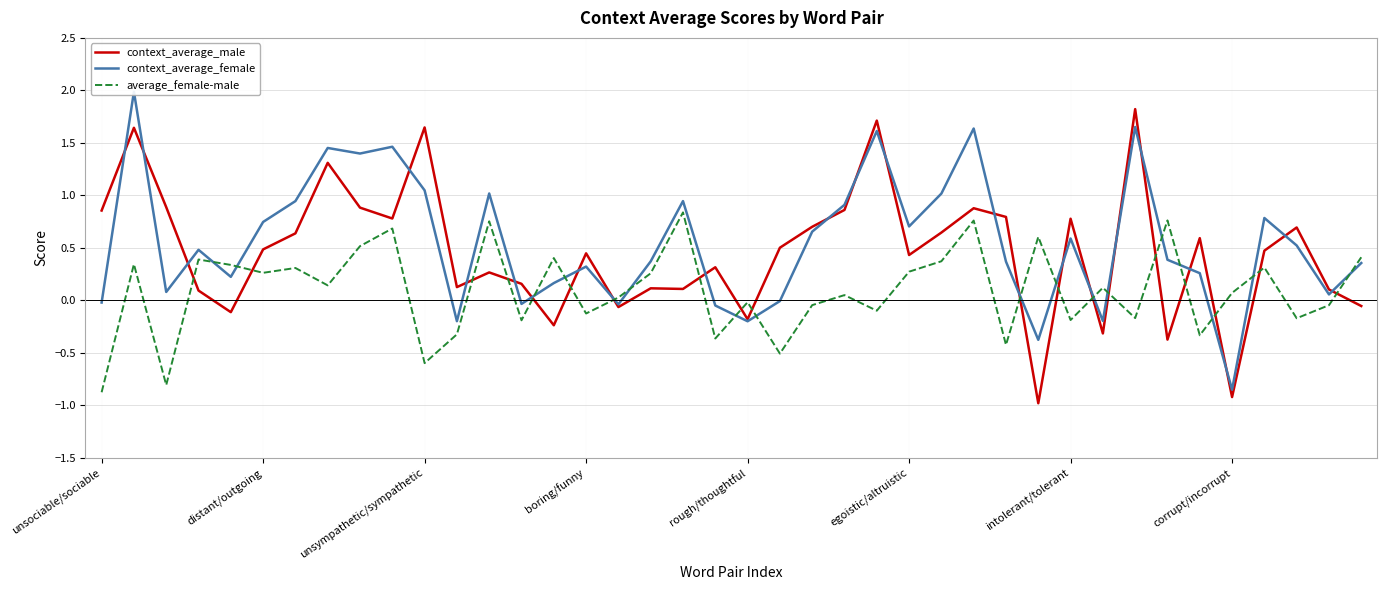

What is the maximum value for context_average_male?

1.8